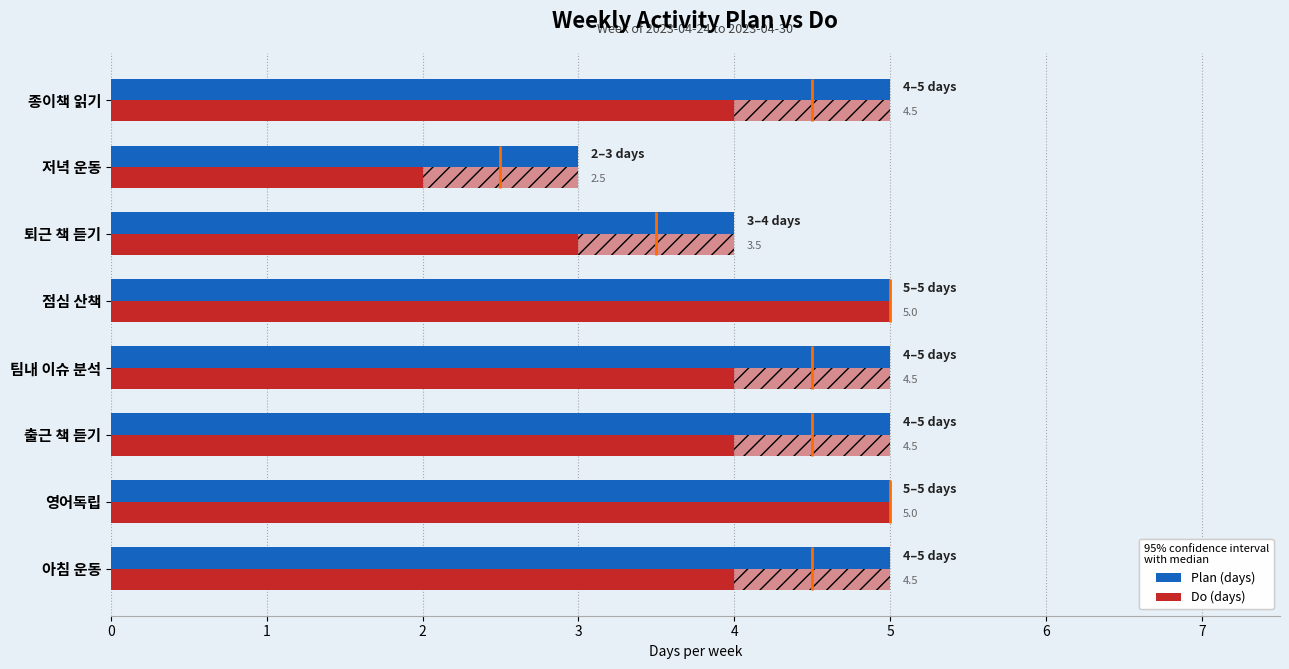

How many bars are there in each group?

2